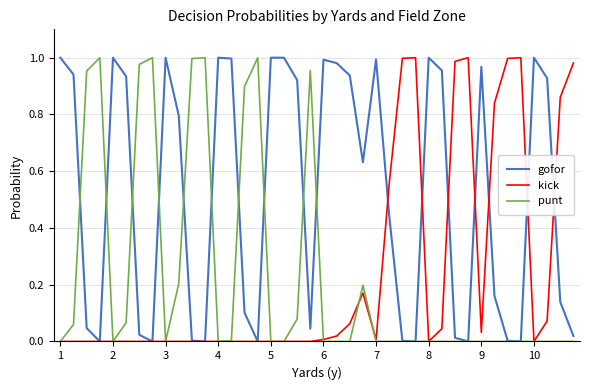

Which series has the largest total across all categories?

gofor